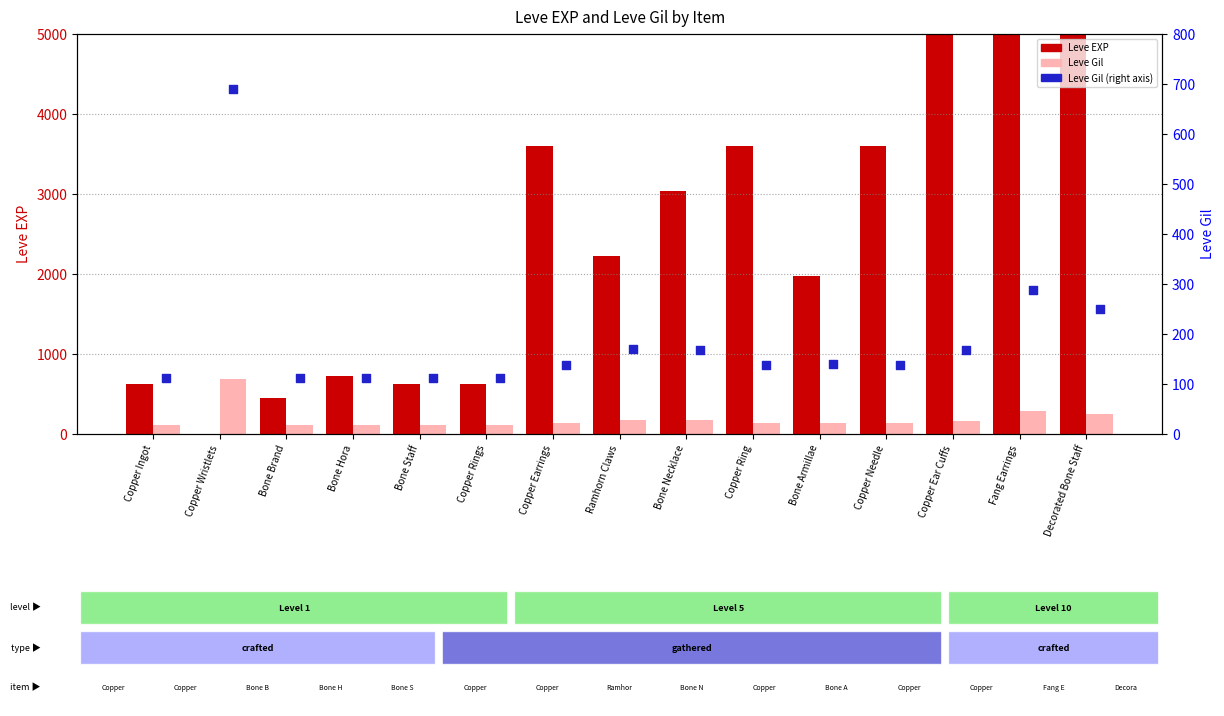

Which series has the widest spread of Y values?

Leve EXP